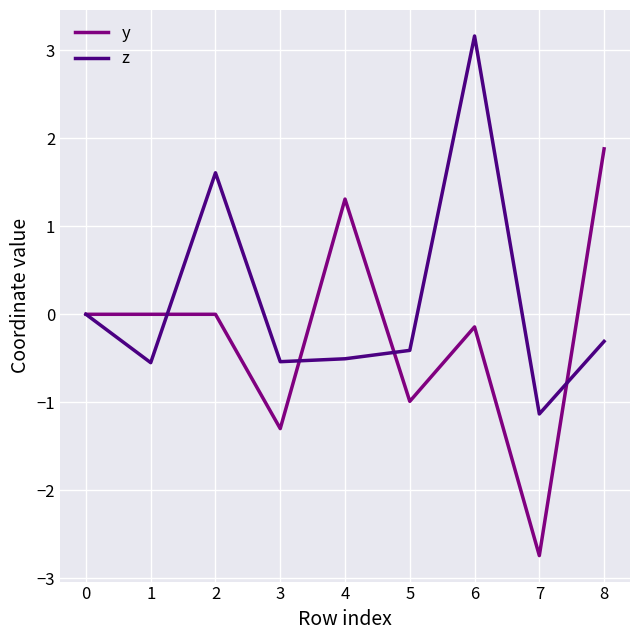

What value does the z series have at 8?

-0.3